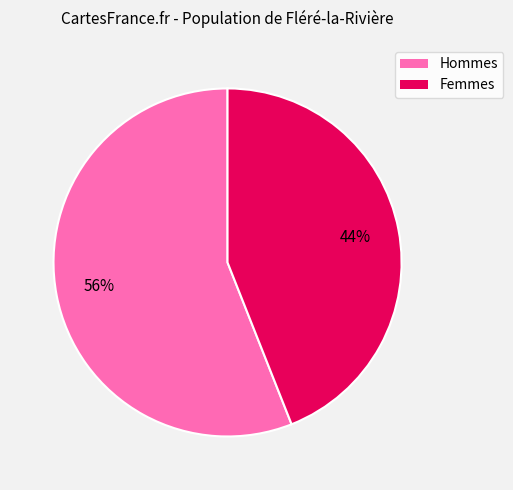

Is there any slice that represents more than half of the pie?

Yes